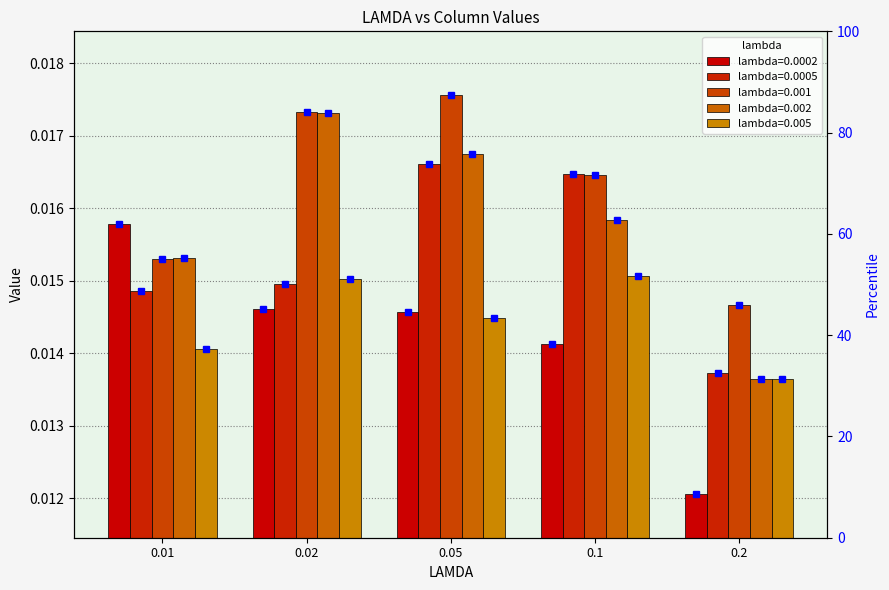

What is the sum of all 0.001 values?

0.1